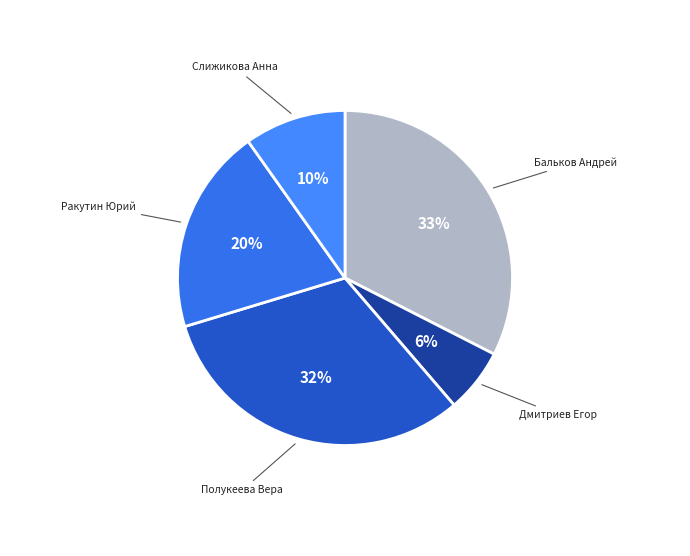

To the nearest percent, what is the difference between the Ракутин Юрий and Полукеева Вера slice percentages?

12%